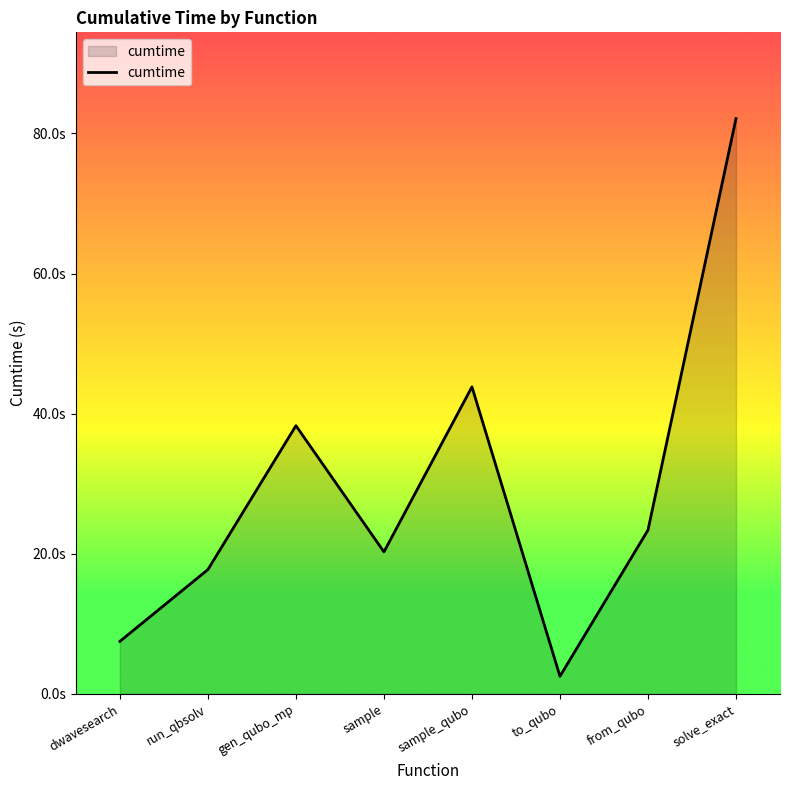

What is the sum of the values at sample_qubo and gen_qubo_mp?

82.1